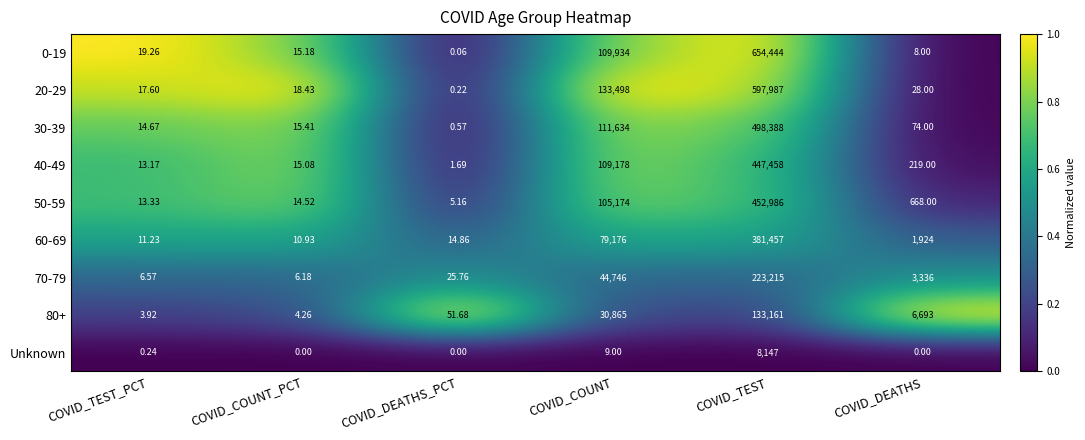

What is the maximum value shown in the chart?

654444.0